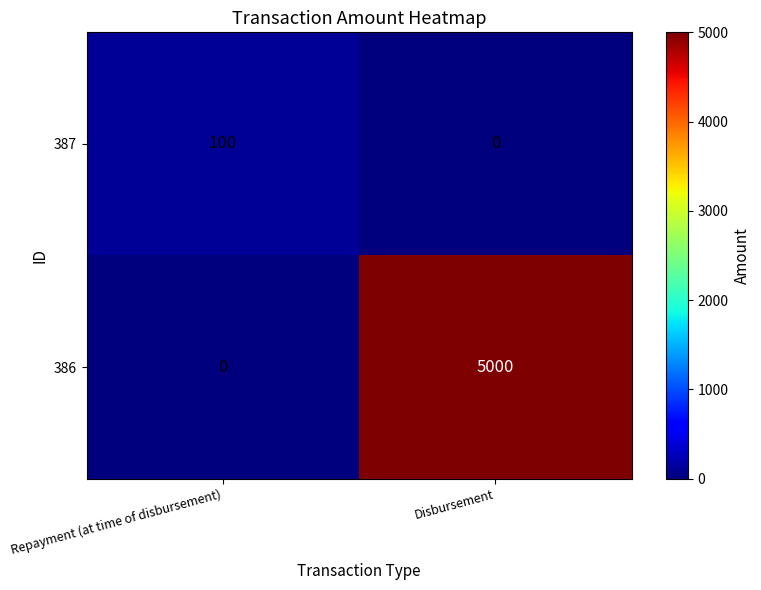

What is the total value across all series at Disbursement?

5000